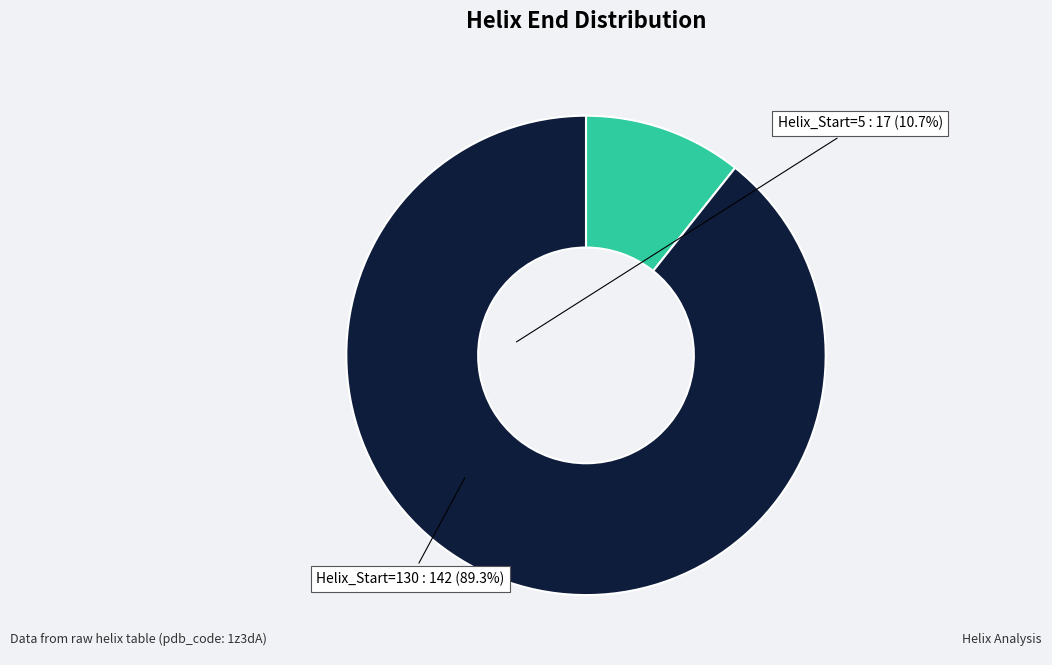

Count the number of slices in the pie.

2